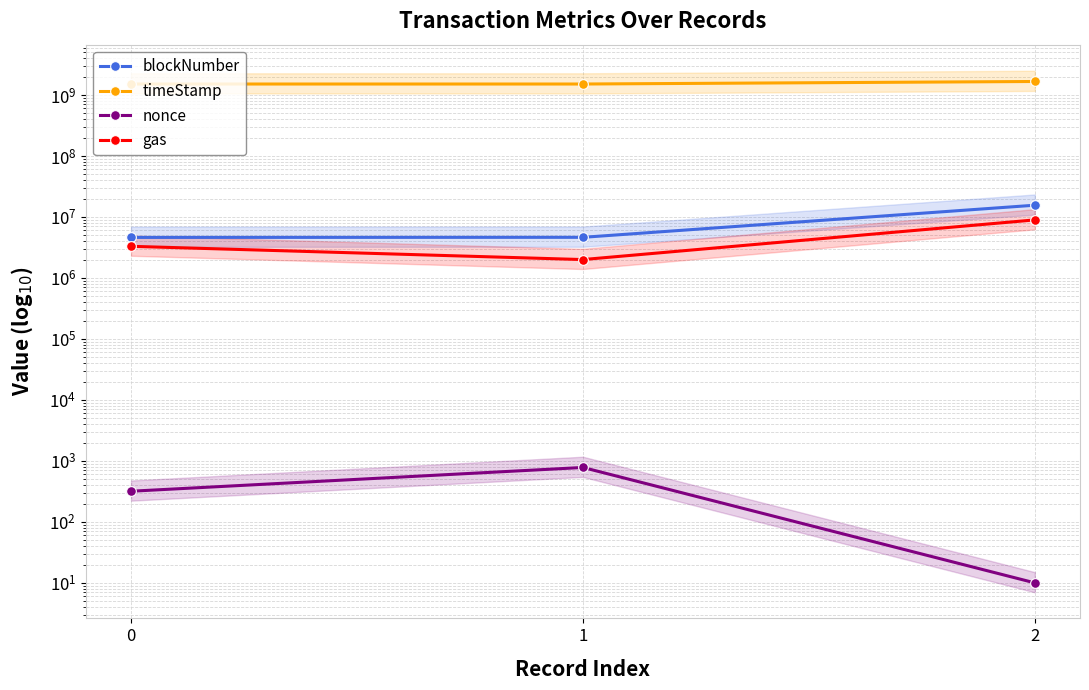

Reading left to right, list all the values displayed in this chart.

blockNumber: 0=4614593	1=4632887	2=15569878
timeStamp: 0=1511547728	1=1511803325	2=1663618655
nonce: 0=318	1=780	2=10
gas: 0=3300000	1=2000000	2=8943480